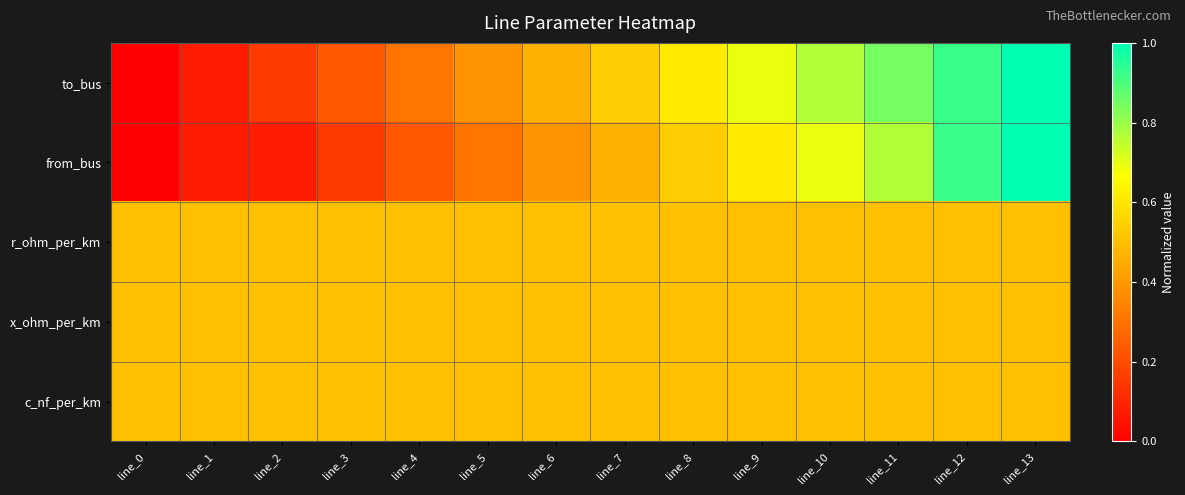

Reading left to right, what are all the values shown in this chart?

to_bus: line_0=0.0	line_1=0.1	line_2=0.2	line_3=0.2	line_4=0.3	line_5=0.4	line_6=0.5	line_7=0.5	line_8=0.6	line_9=0.7	line_10=0.8	line_11=0.8	line_12=0.9	line_13=1.0
from_bus: line_0=0.0	line_1=0.1	line_2=0.1	line_3=0.2	line_4=0.2	line_5=0.3	line_6=0.4	line_7=0.5	line_8=0.5	line_9=0.6	line_10=0.7	line_11=0.8	line_12=0.9	line_13=1.0
r_ohm_per_km: line_0=0.5	line_1=0.5	line_2=0.5	line_3=0.5	line_4=0.5	line_5=0.5	line_6=0.5	line_7=0.5	line_8=0.5	line_9=0.5	line_10=0.5	line_11=0.5	line_12=0.5	line_13=0.5
x_ohm_per_km: line_0=0.5	line_1=0.5	line_2=0.5	line_3=0.5	line_4=0.5	line_5=0.5	line_6=0.5	line_7=0.5	line_8=0.5	line_9=0.5	line_10=0.5	line_11=0.5	line_12=0.5	line_13=0.5
c_nf_per_km: line_0=0.5	line_1=0.5	line_2=0.5	line_3=0.5	line_4=0.5	line_5=0.5	line_6=0.5	line_7=0.5	line_8=0.5	line_9=0.5	line_10=0.5	line_11=0.5	line_12=0.5	line_13=0.5